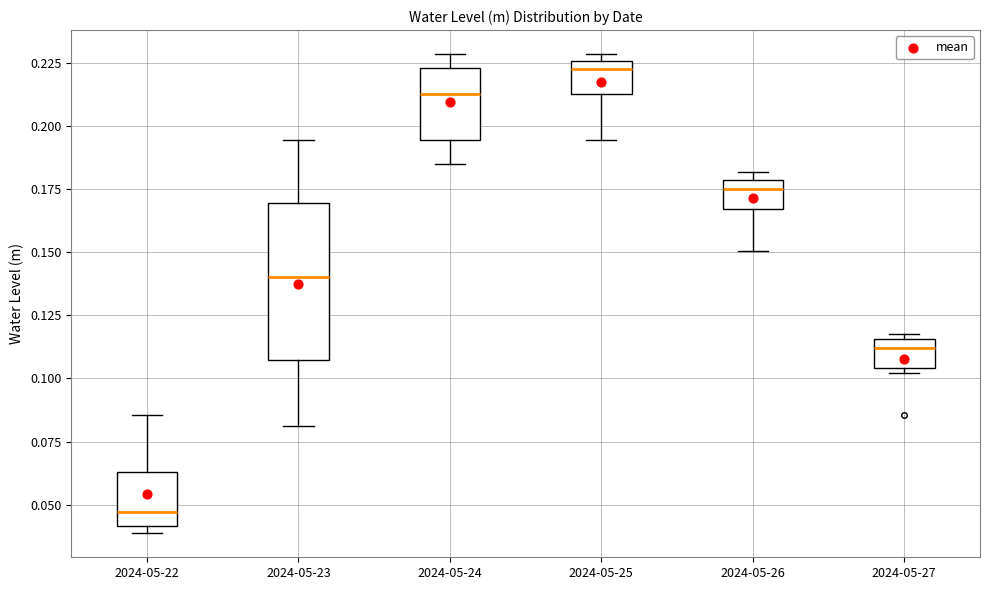

Reading left to right, read every box against the y-axis: the position of its median line, the range the box covers, and the ends of its whiskers. The values are not printed on the chart, so give them approximately, as read against the axis.

2024-05-22: median 0.045, box 0.040 to 0.065, whiskers 0.040 (just below the box's lower edge) to 0.085
2024-05-23: median 0.140, box 0.105 to 0.170, whiskers 0.080 to 0.195
2024-05-24: median 0.215, box 0.195 to 0.225, whiskers 0.185 to 0.230
2024-05-25: median 0.225 (just below the box's upper edge), box 0.215 to 0.225, whiskers 0.195 to 0.230
2024-05-26: median 0.175, box 0.165 to 0.180, whiskers 0.150 to 0.180 (just above the box's upper edge)
2024-05-27: median 0.110, box 0.105 to 0.115, whiskers 0.100 to 0.120